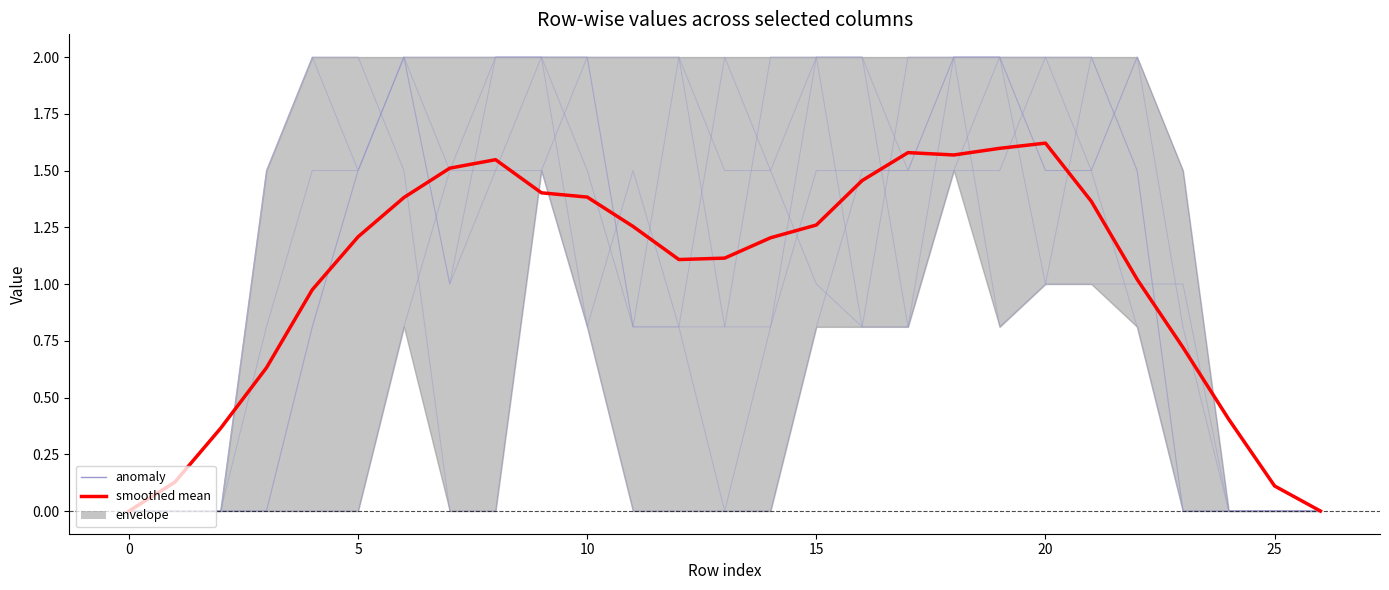

True or false: col_19 has a value of -0.7 at 25.

False